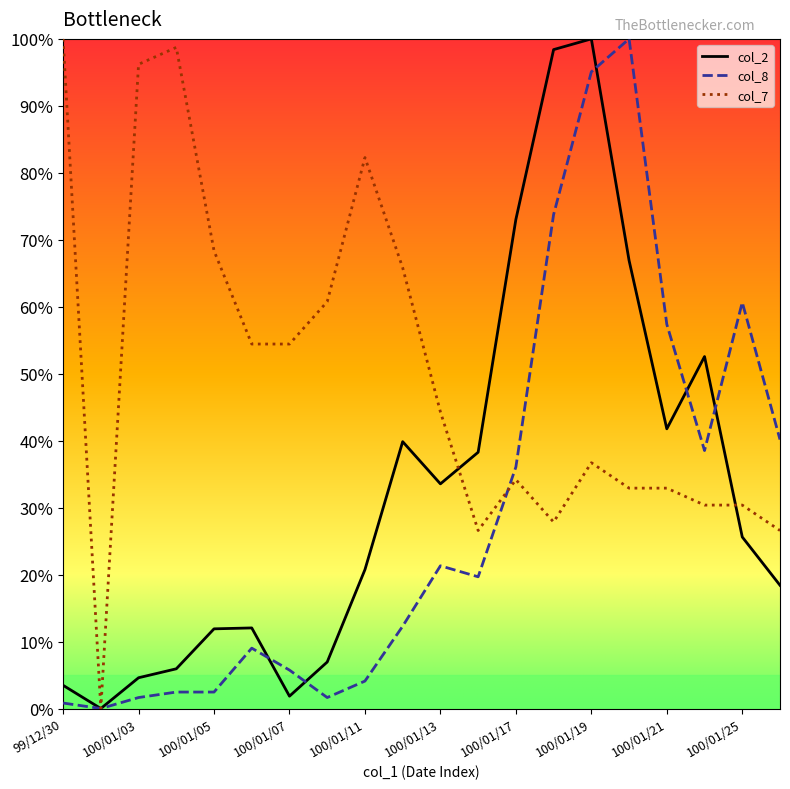

Is the value of col_7 at 100/01/25 greater than the value of col_8 at 100/01/25?

No